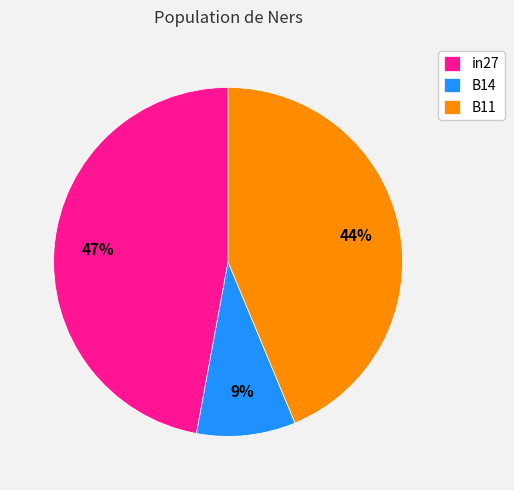

To the nearest percent, what portion does B11 represent?

44%